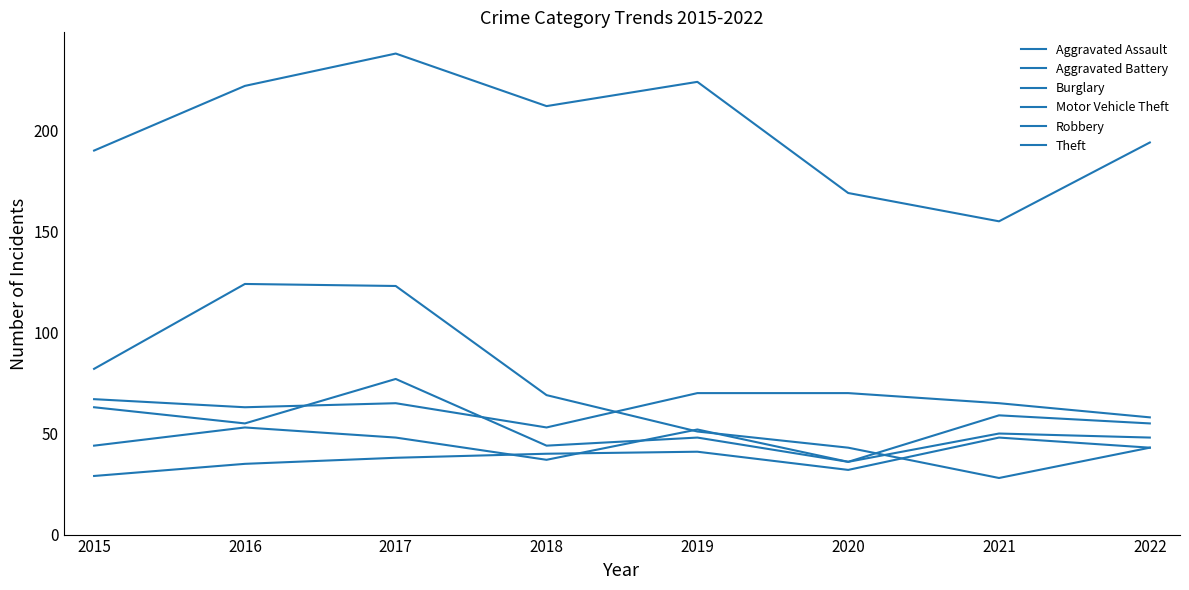

True or false: Theft has more than 0 points higher than both neighbors.

True